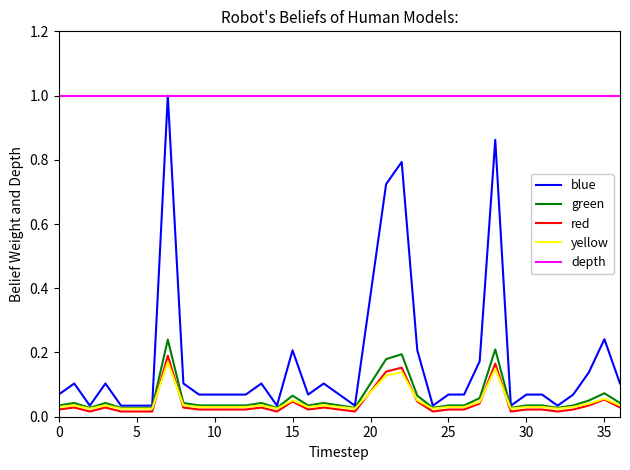

Which series has the largest total across all categories?

depth